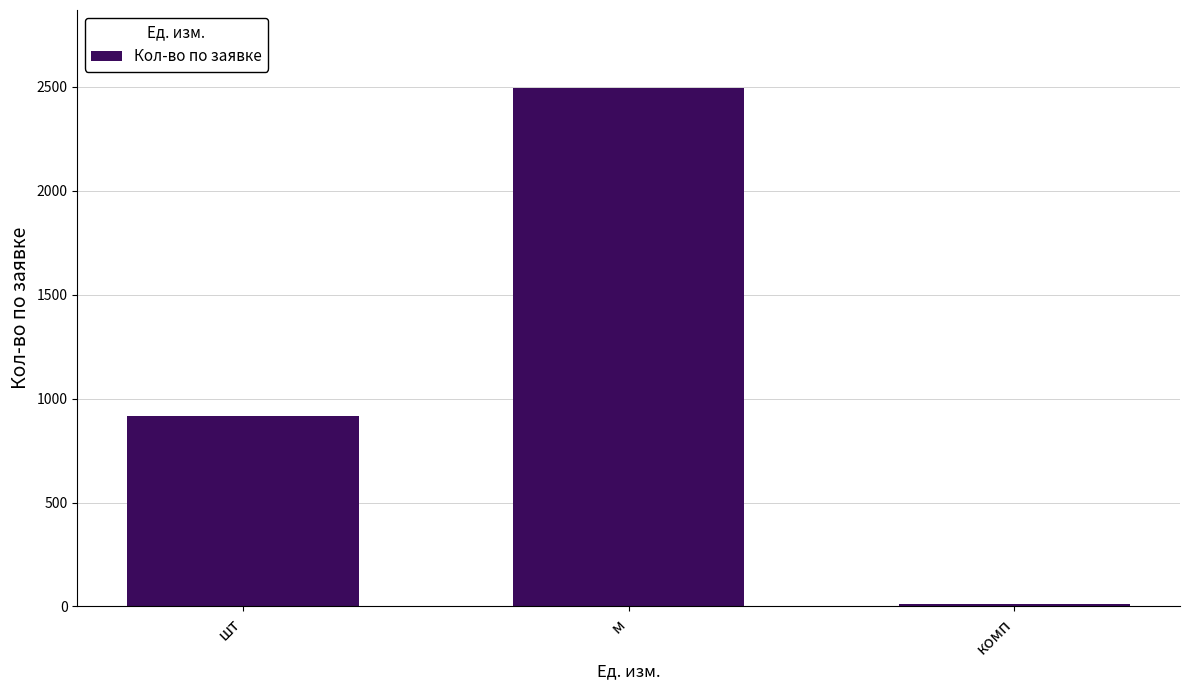

What is the ratio of the value at м to the value at шт?

2.7